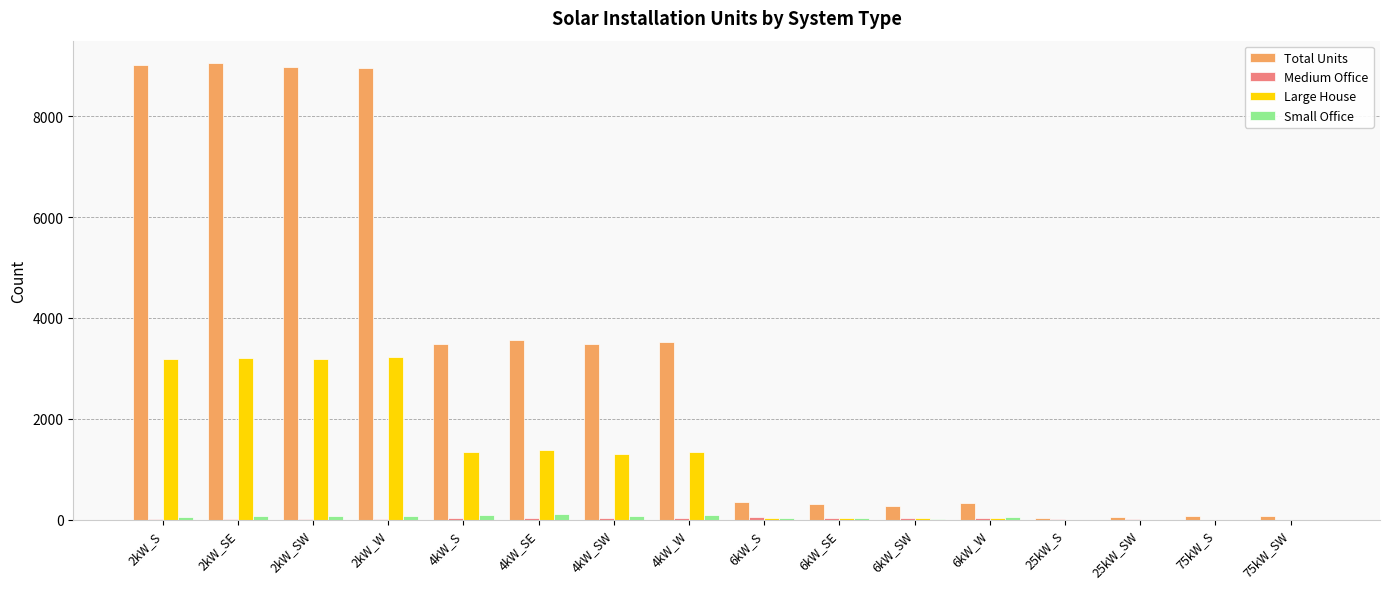

At which label is Total Units closest to 4540?

4kW_SE